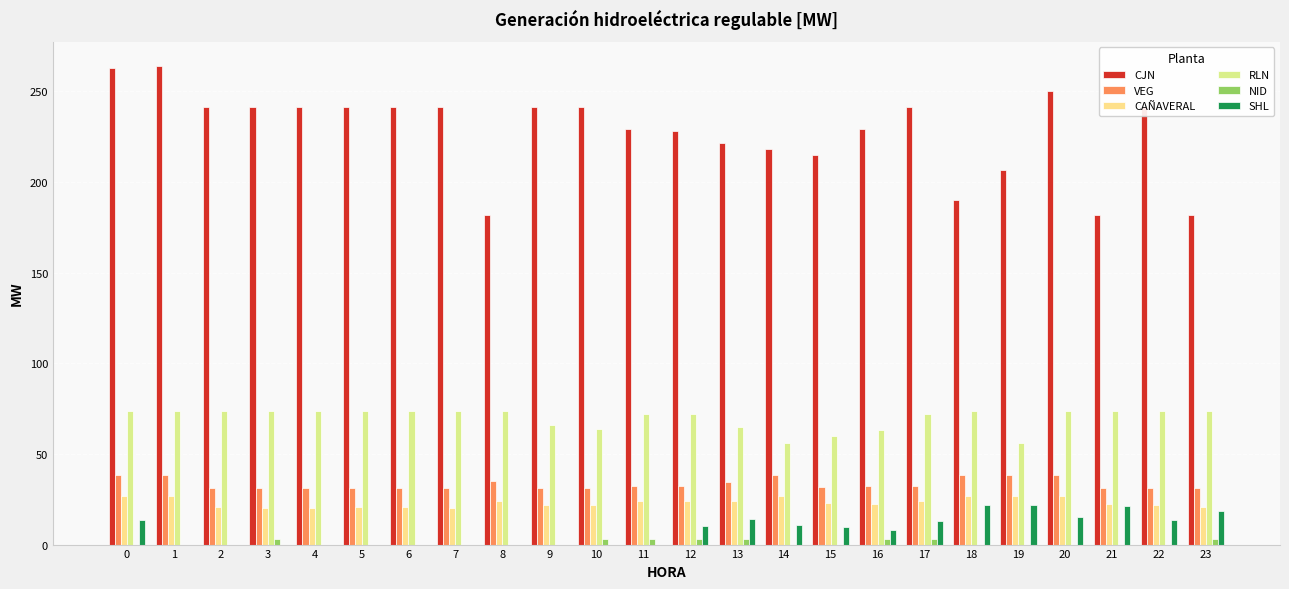

What is the sum of all VEG values?

804.5